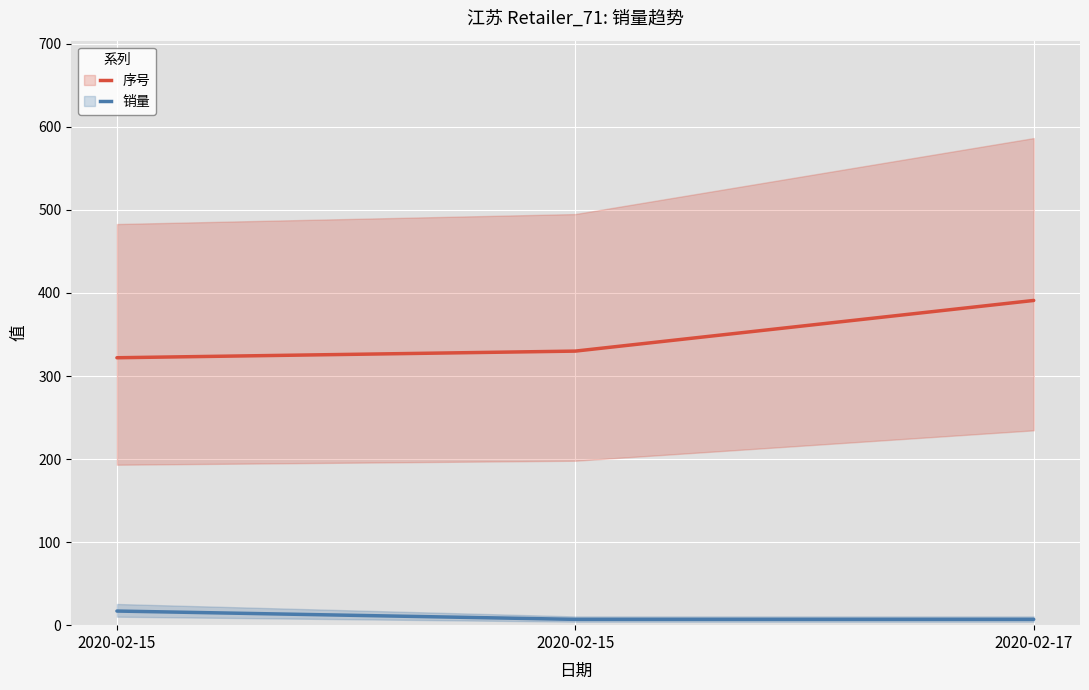

At which label is 序号 closest to 356?

2020-02-15